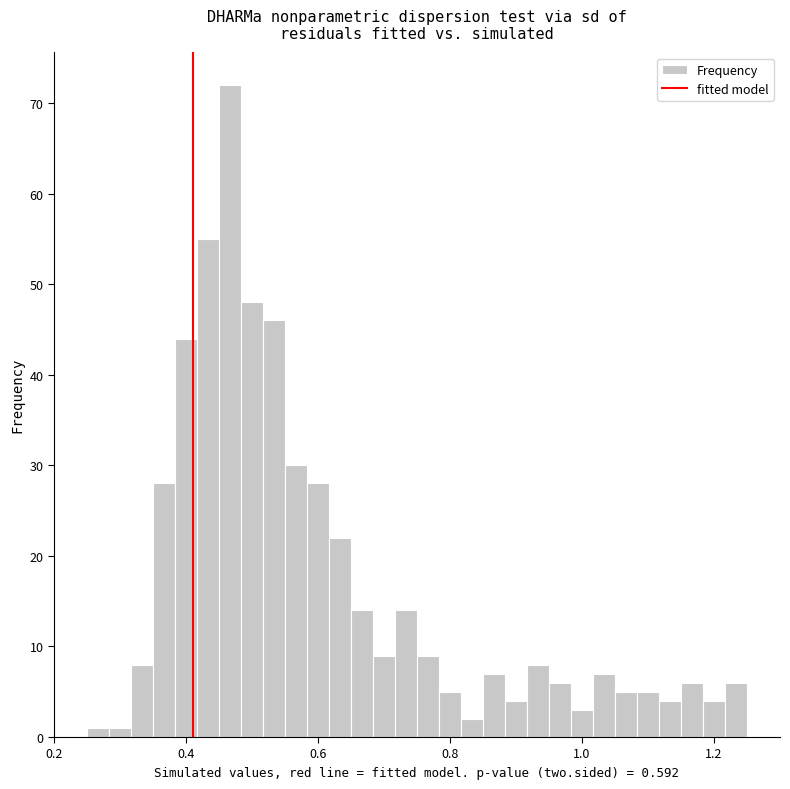

Read against the x-axis, roughly where is the centre of the tallest bar?

0.46